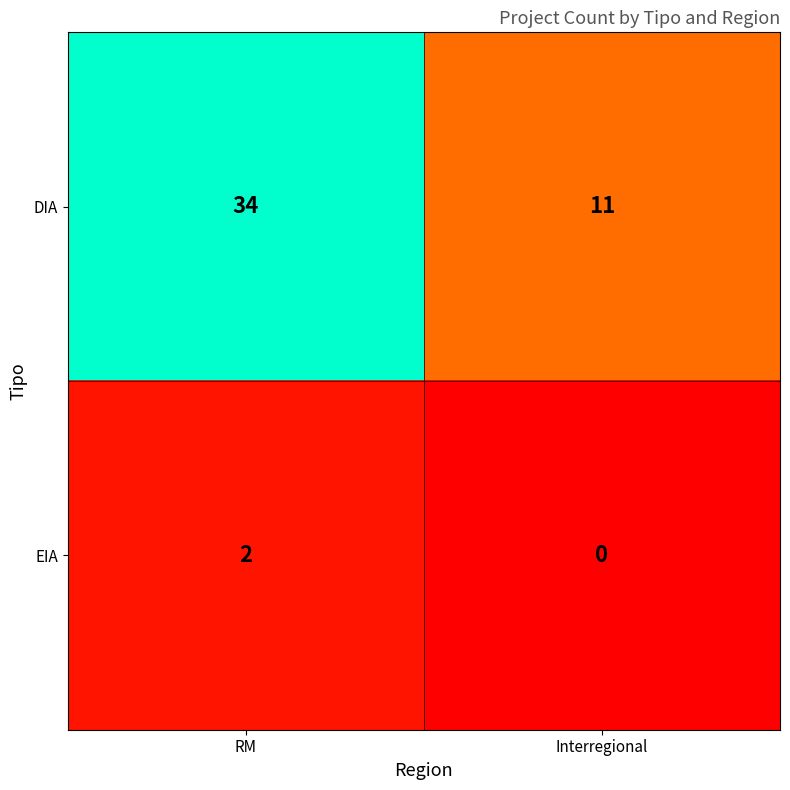

Which series has the widest spread of values?

DIA